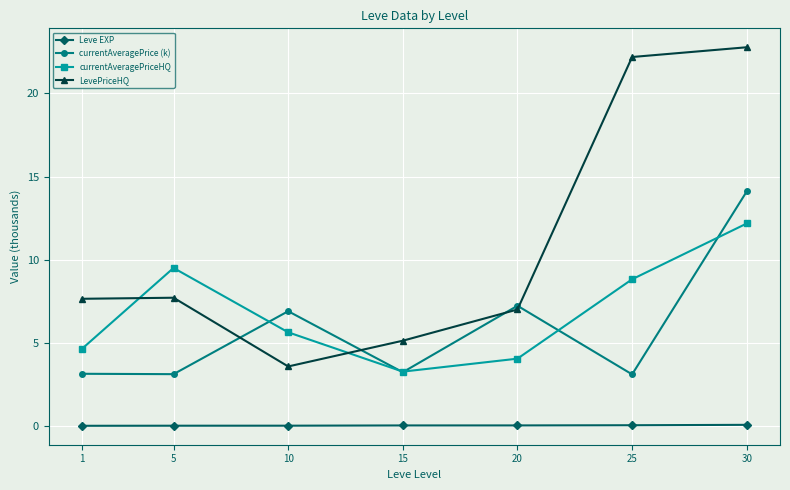

At 10, list the series in order from smallest to largest.

Leve EXP, LevePriceHQ, currentAveragePriceHQ, currentAveragePrice (k)